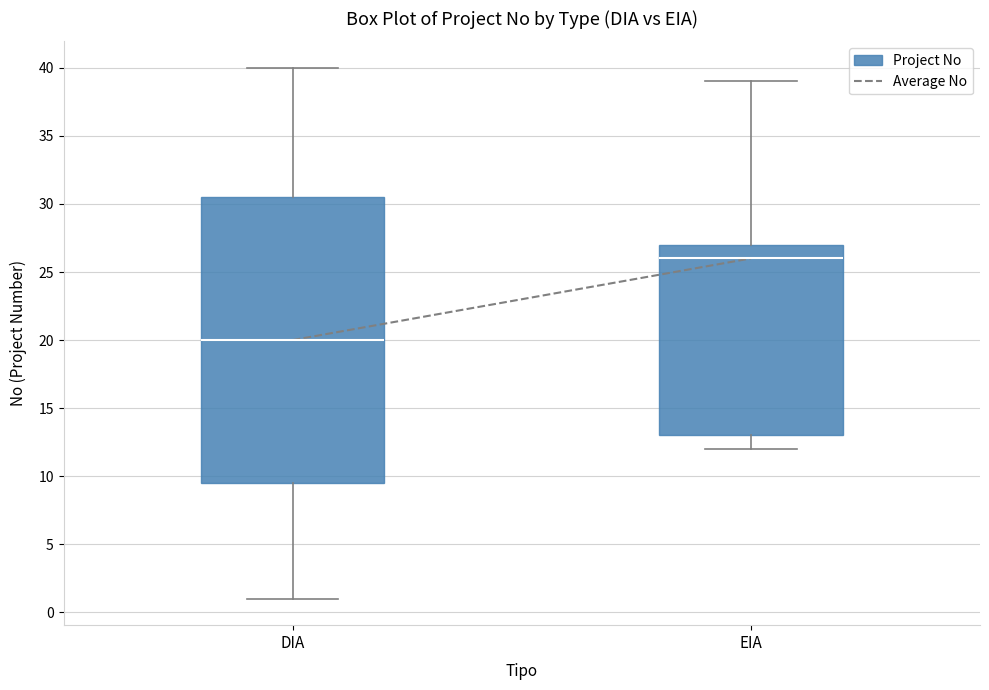

Reading left to right, read every box against the y-axis: the position of its median line, the range the box covers, and the ends of its whiskers. The values are not printed on the chart, so give them approximately, as read against the axis.

DIA: median 20.0, box 9.5 to 30.5, whiskers 1.0 to 40.0
EIA: median 26.0, box 13.0 to 27.0, whiskers 12.0 to 39.0